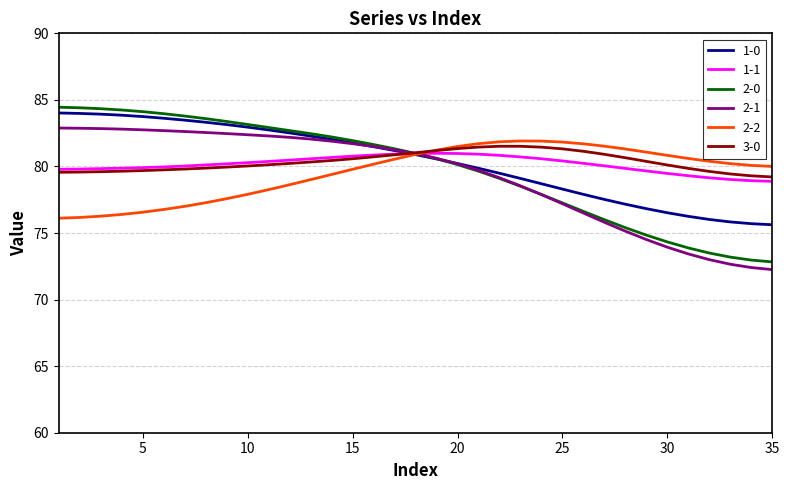

Which series ends up on top after the final intersection of 2-2 and 2-1?

2-2